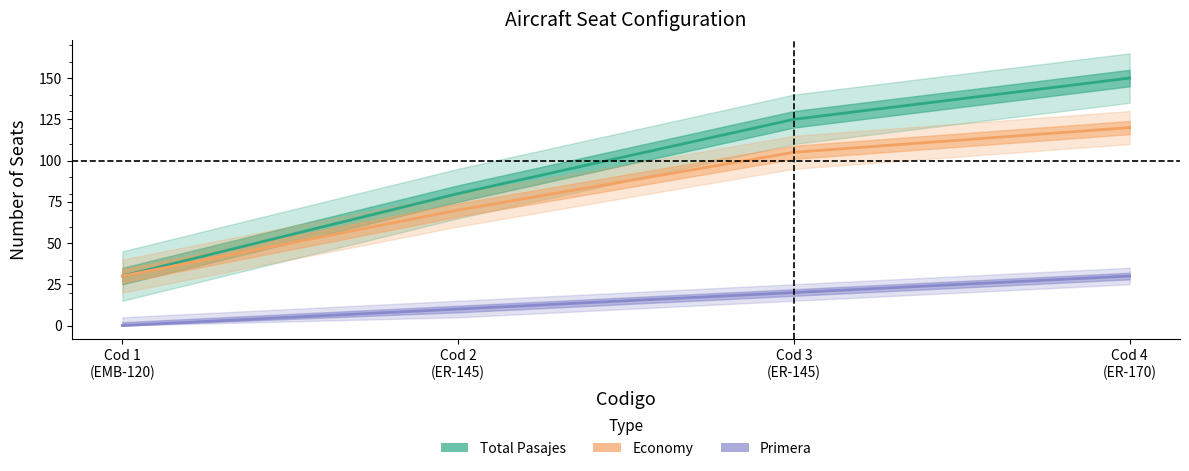

The value of Primera at Cod 3
(ER-145) is 20. True or false?

True